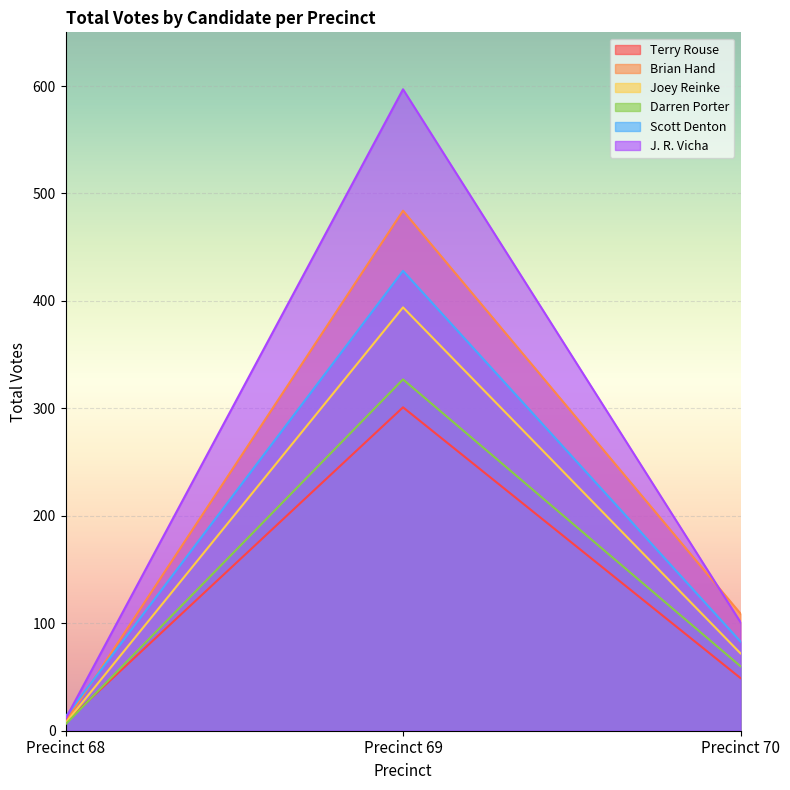

Is the value of Darren Porter at Precinct 70 greater than the value of J. R. Vicha at Precinct 70?

No